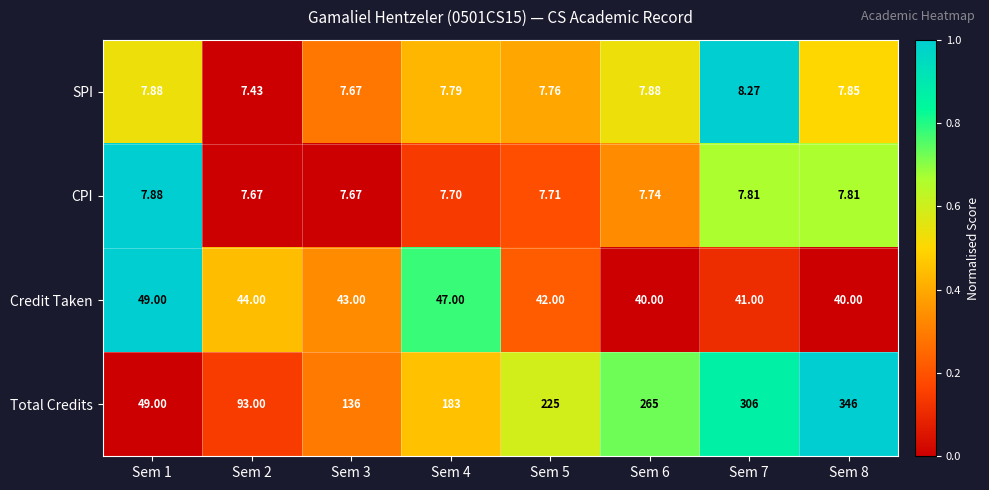

Is the value of Total Credits at Sem 2 greater than the value of CPI at Sem 3?

Yes